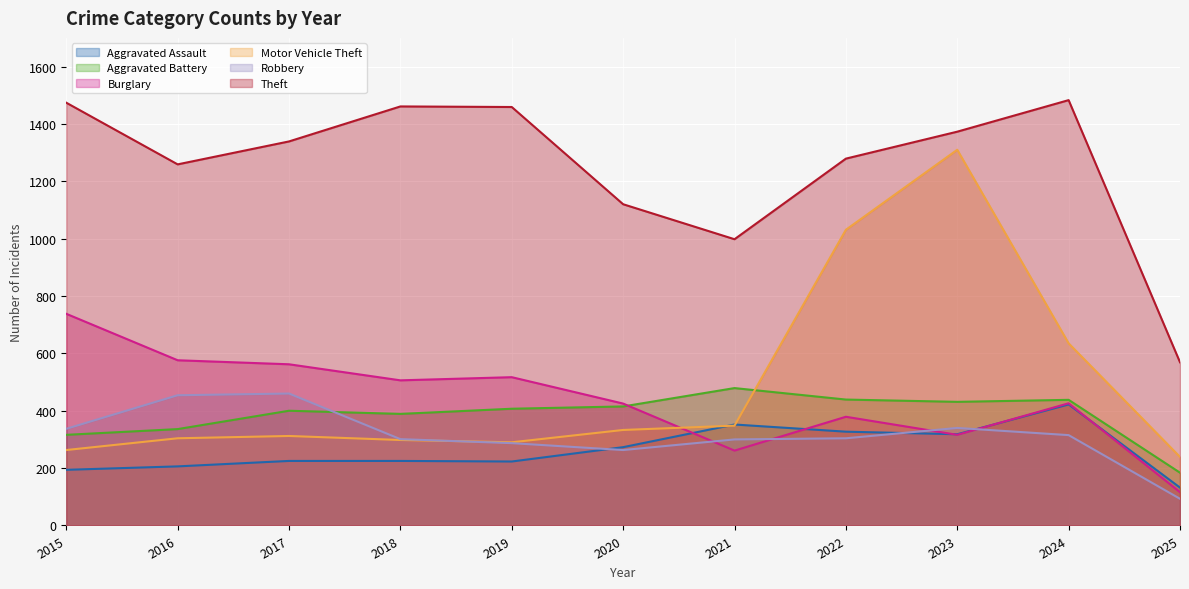

True or false: Burglary has a value of 555 at 2022.

False